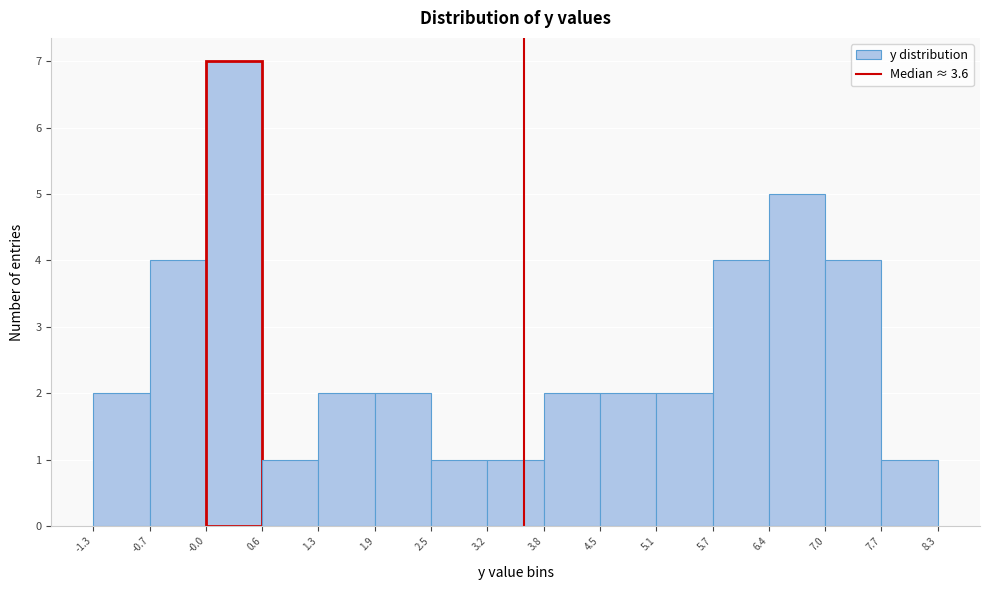

Reading left to right, transcribe this chart: for each bar, give the range it covers on the x-axis and its height. The values are not printed on the chart, so give them approximately, as read against the axis.

-1.3 to -0.7: 2
-0.7 to -0.0: 4
-0.0 to 0.6: 7
0.6 to 1.3: 1
1.3 to 1.9: 2
1.9 to 2.5: 2
2.5 to 3.2: 1
3.2 to 3.8: 1
3.8 to 4.5: 2
4.5 to 5.1: 2
5.1 to 5.7: 2
5.7 to 6.4: 4
6.4 to 7.0: 5
7.0 to 7.7: 4
7.7 to 8.3: 1